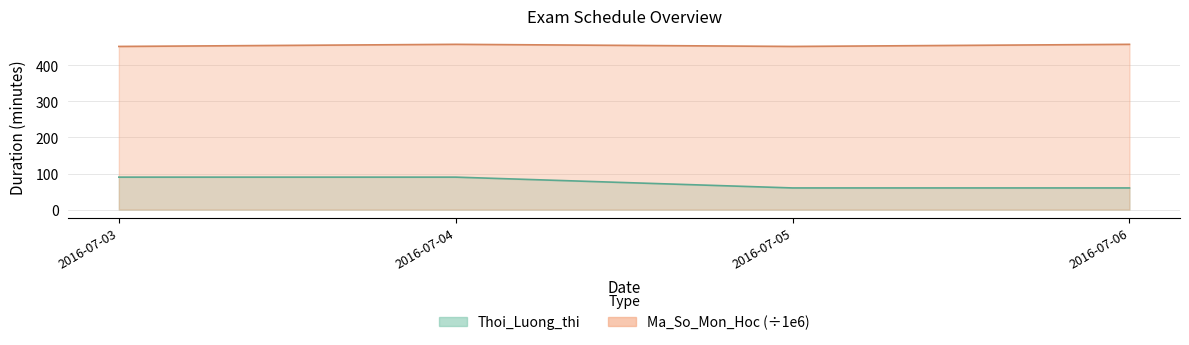

True or false: Thoi_Luong_thi has more than 2 interior local peaks.

False